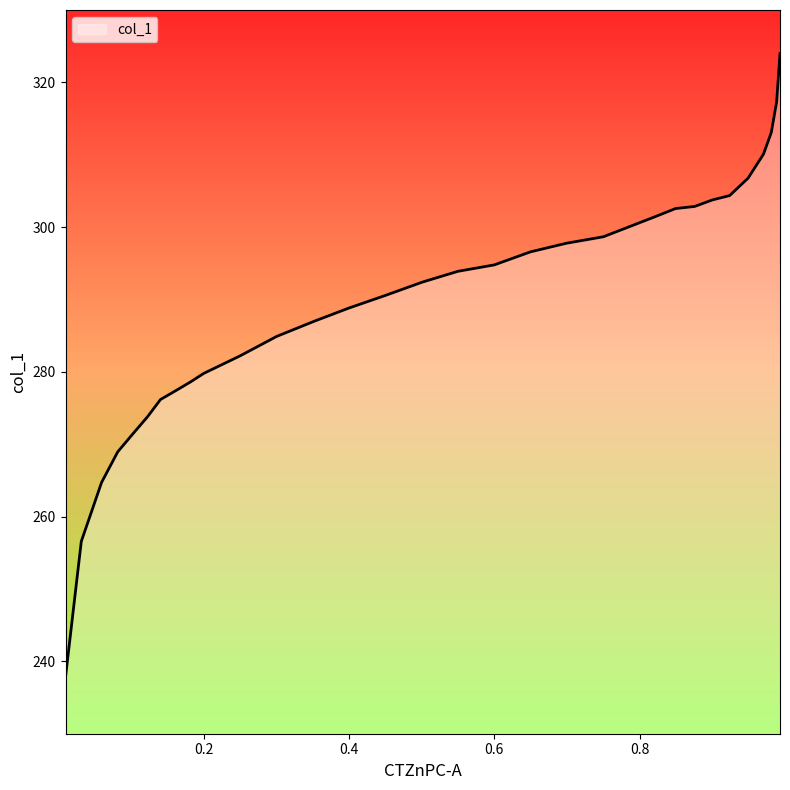

The value at 0.0318 is 361.7. True or false?

False